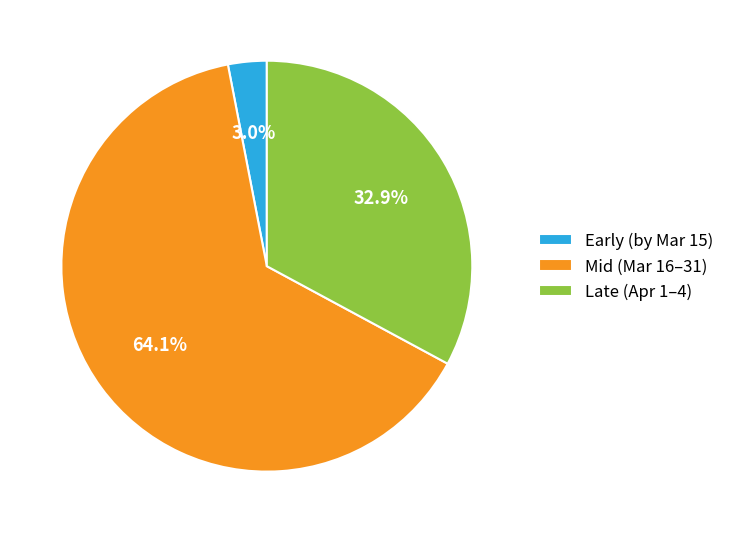

How many segments does this pie chart have?

3